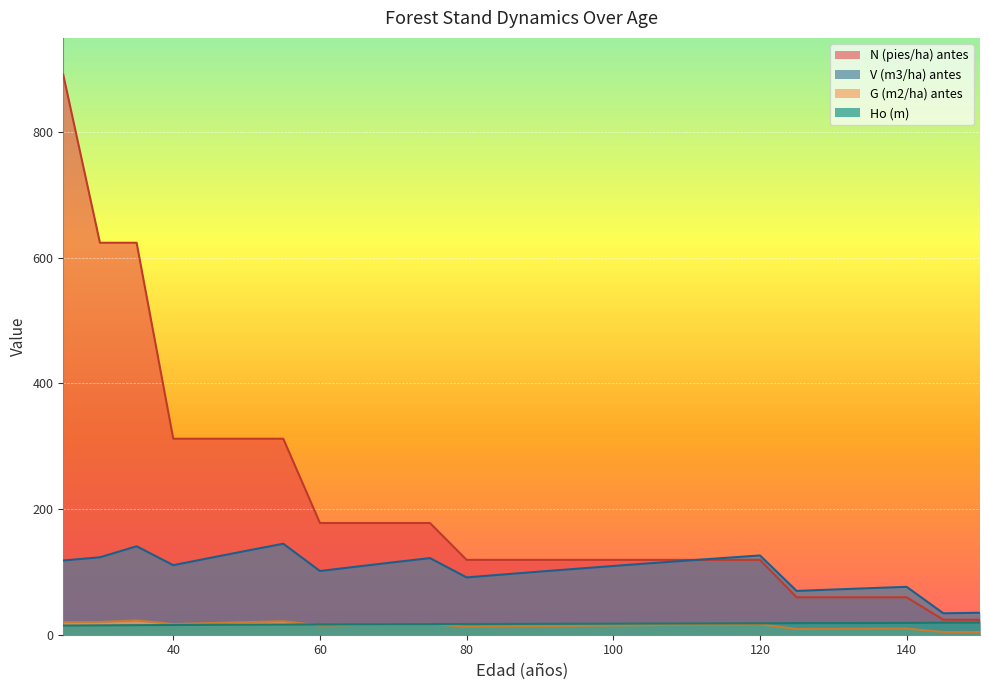

The value of V (m3/ha) antes at 75 is 29.0. True or false?

False